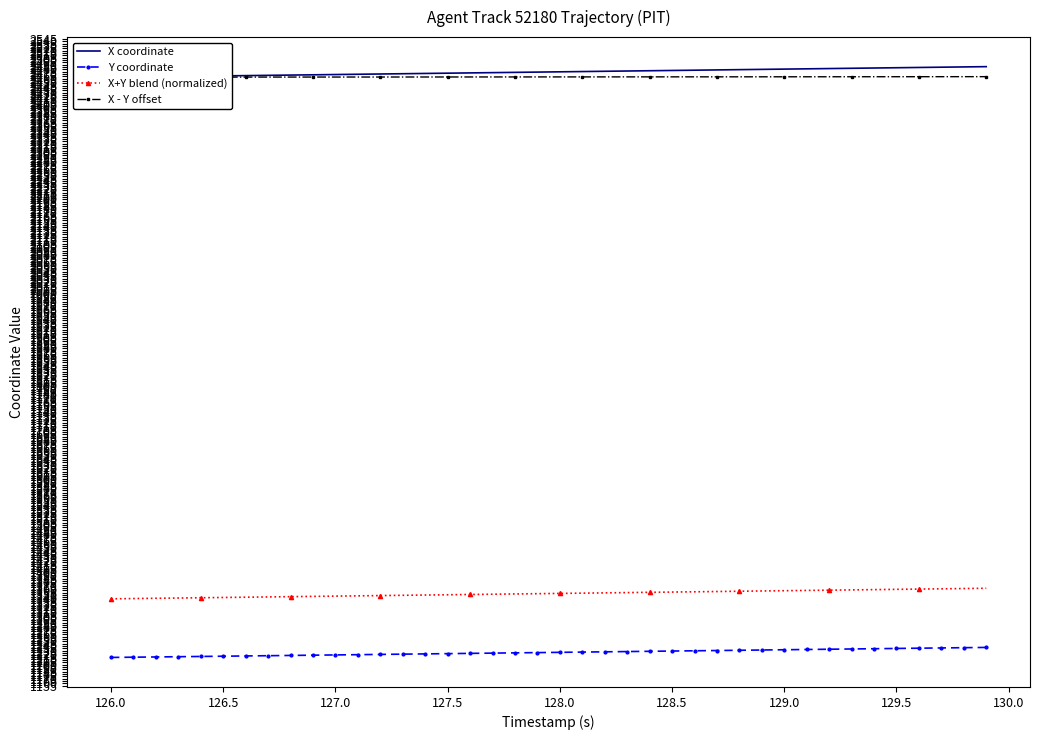

Which series has the largest range (max minus min)?

X coordinate